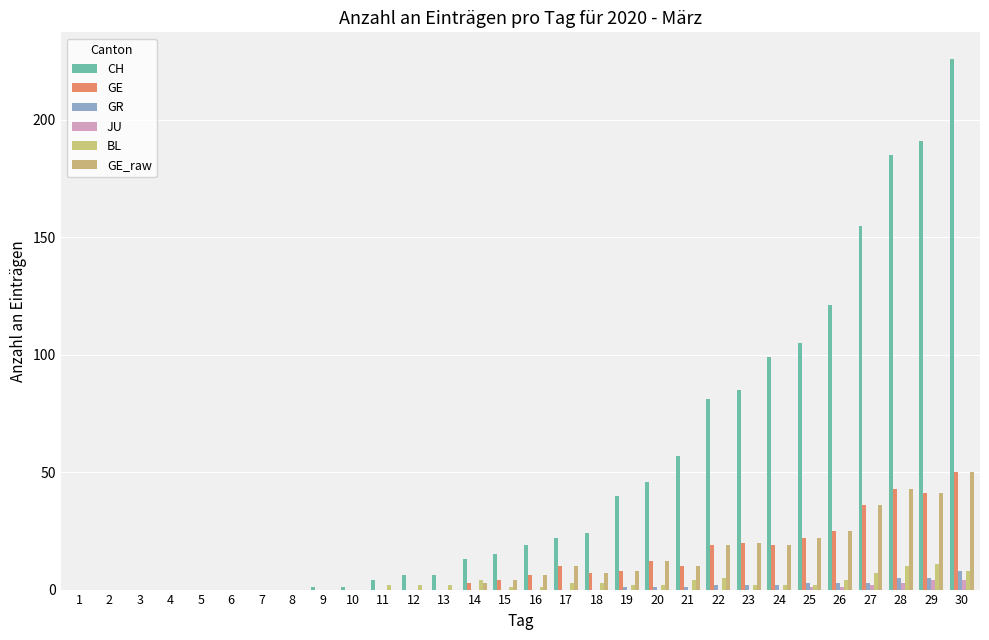

Which category has the highest value across all series?

30